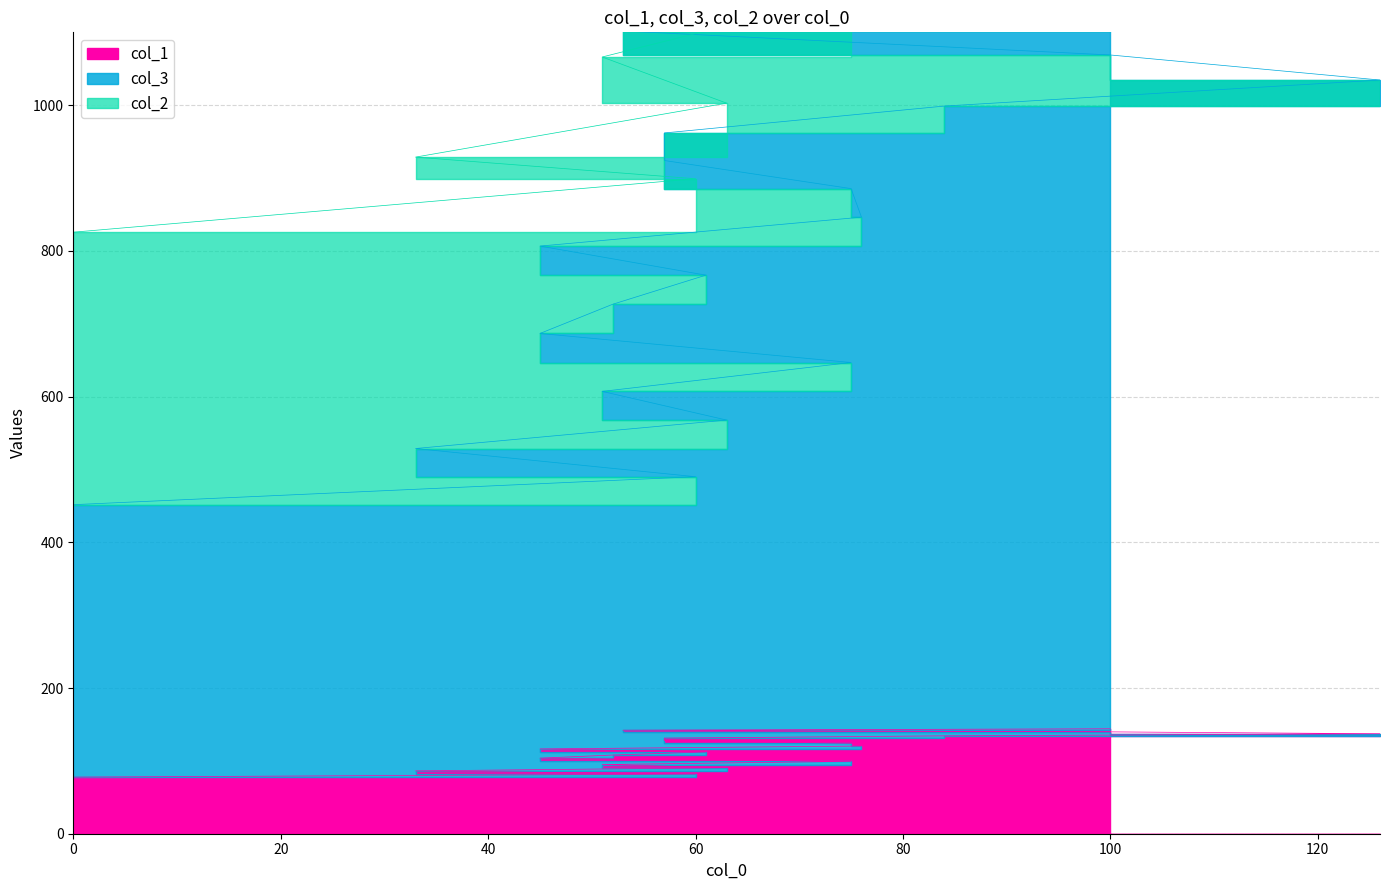

True or false: col_1 and col_2 cross at least once.

False